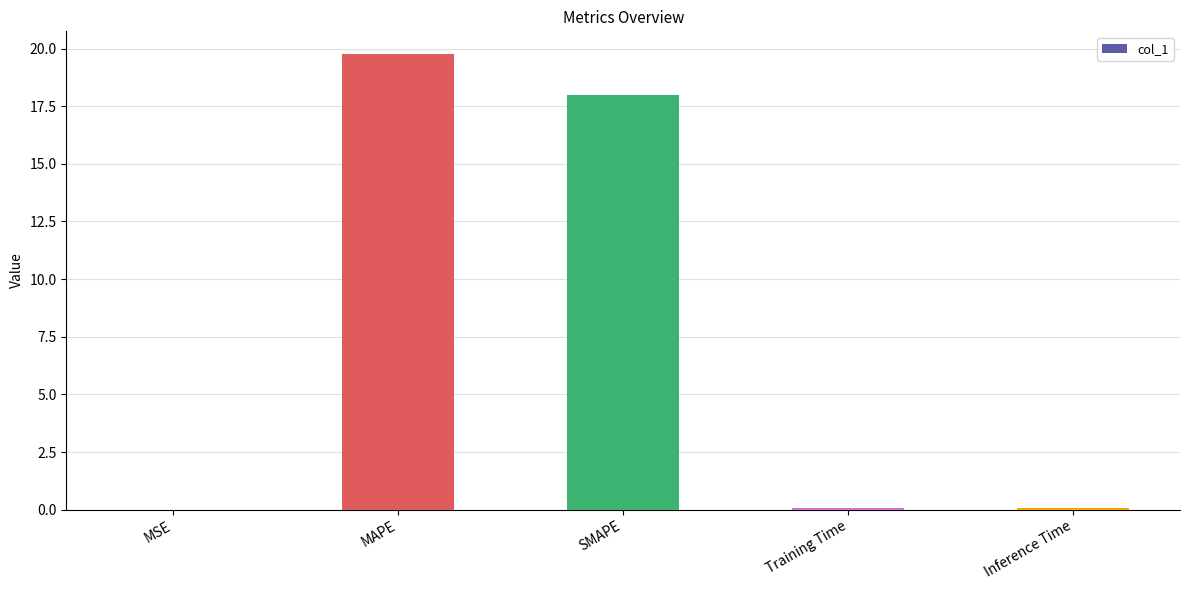

Read the value at MAPE.

19.8